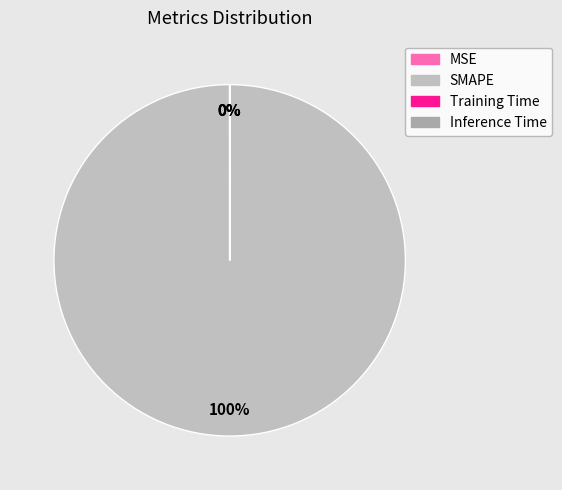

To the nearest percent, what is the difference between the largest and smallest slice percentages?

100%